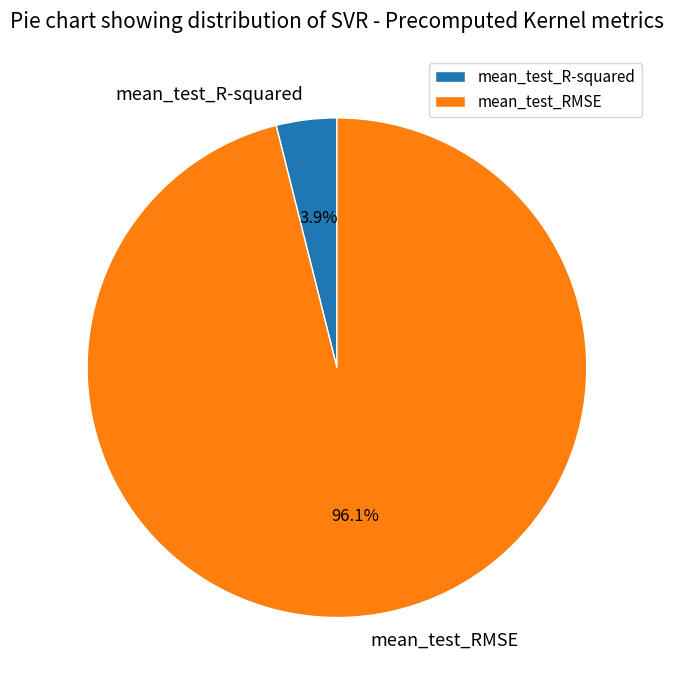

To the nearest percent, what is the difference between the largest and smallest slice percentages?

92%